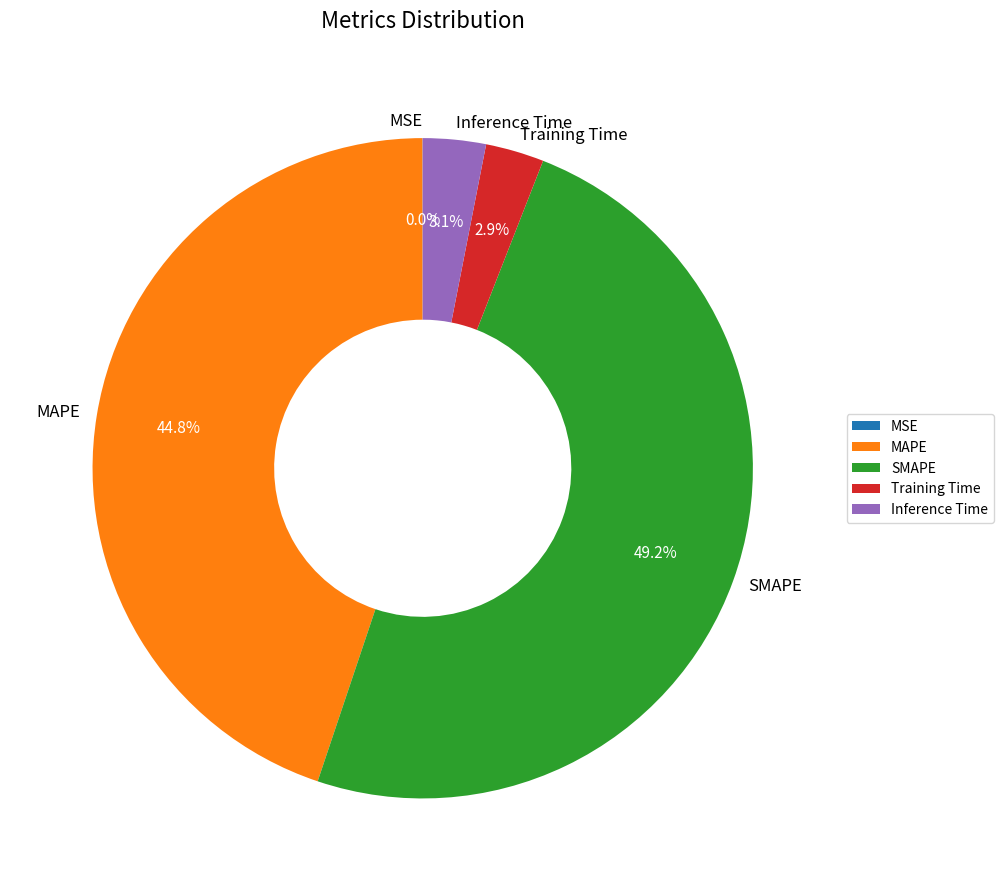

The Training Time slice represents 3% of the pie. True or false?

True